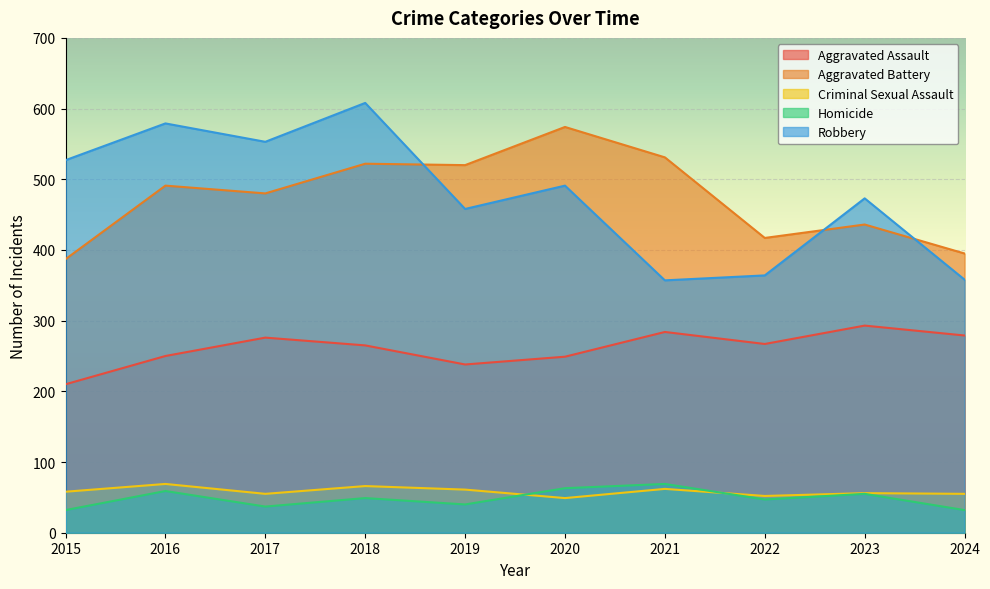

List the series in order of their peak value, highest first.

Robbery, Aggravated Battery, Aggravated Assault, Criminal Sexual Assault, Homicide